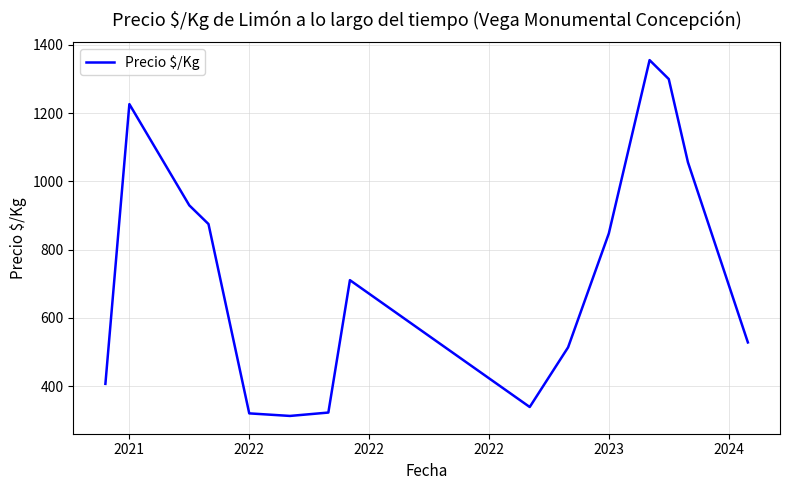

True or false: the data has more than 1 interior local peaks.

True